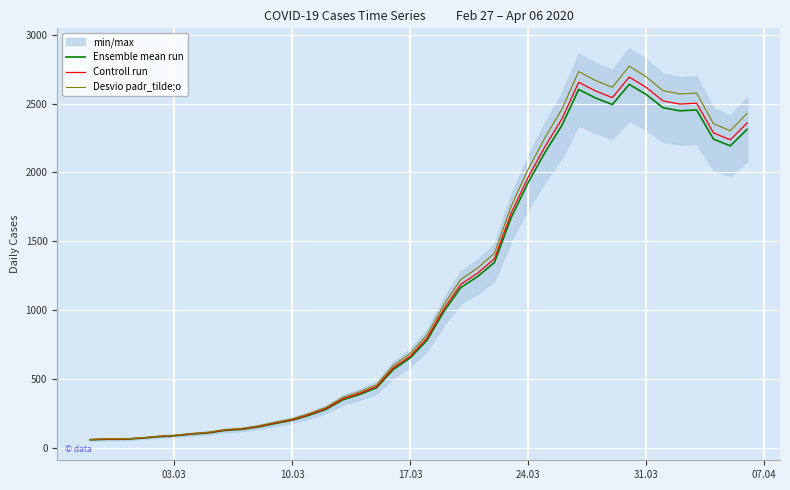

The value of Desvio padr_tilde;o at 03.03 is 94.5. True or false?

True